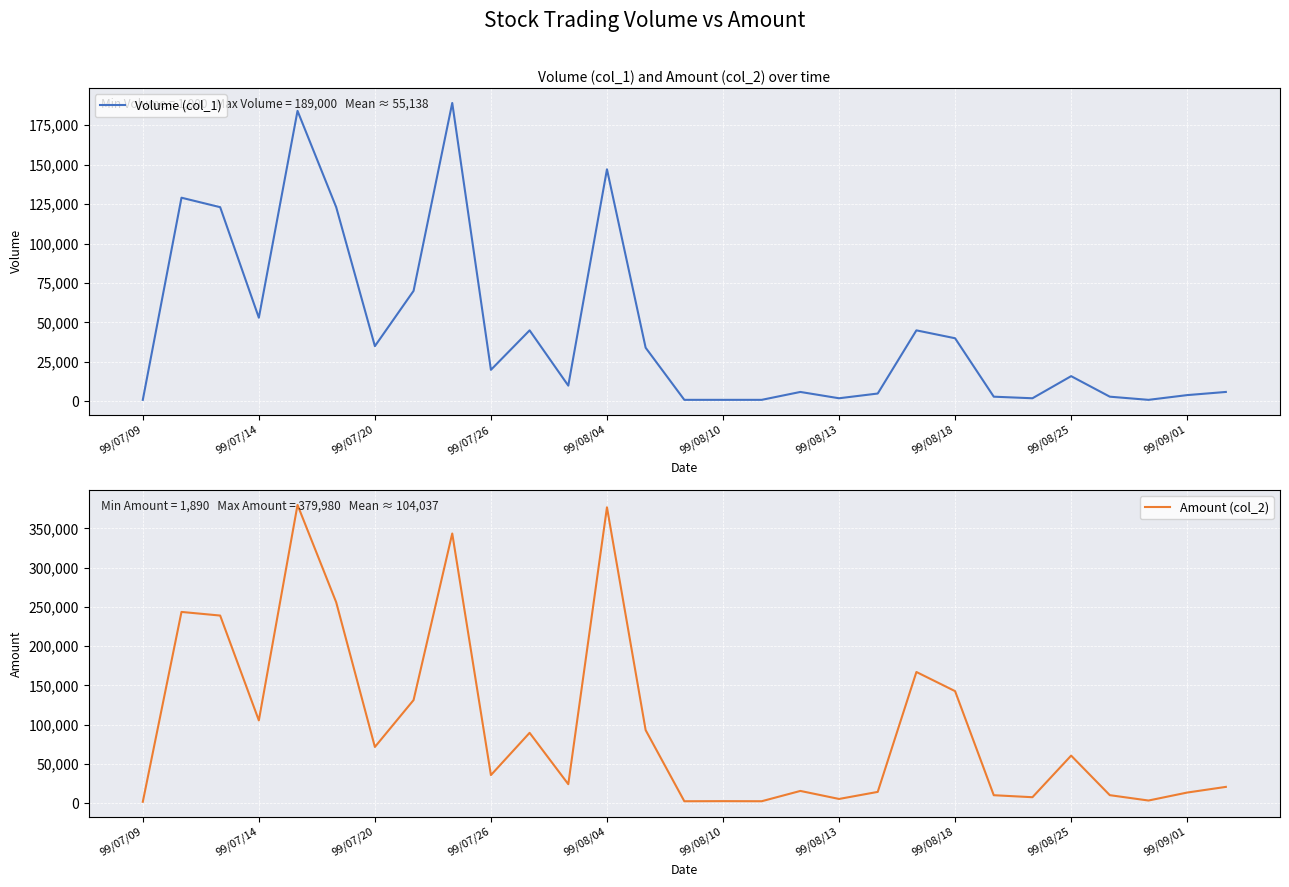

True or false: Amount (col_2) has a value of 4308 at 16.

False